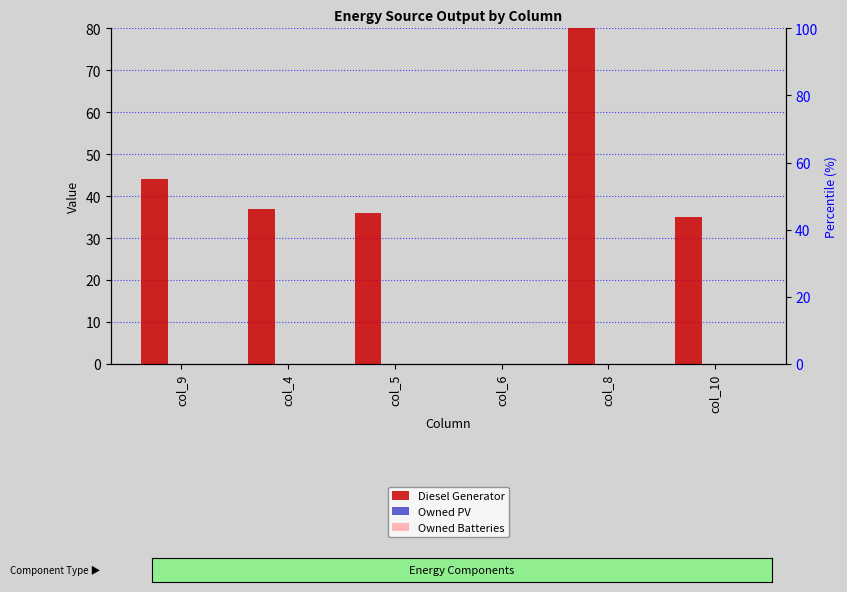

What is the greatest value displayed?

253